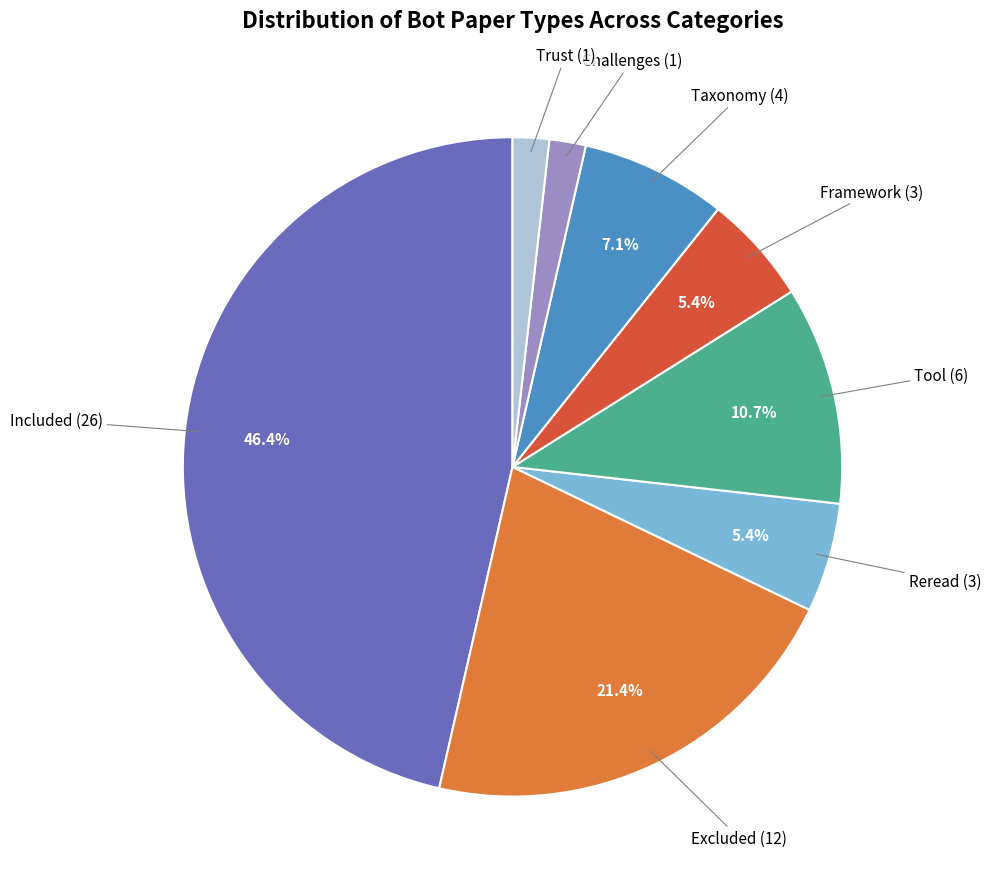

How many segments does this pie chart have?

8